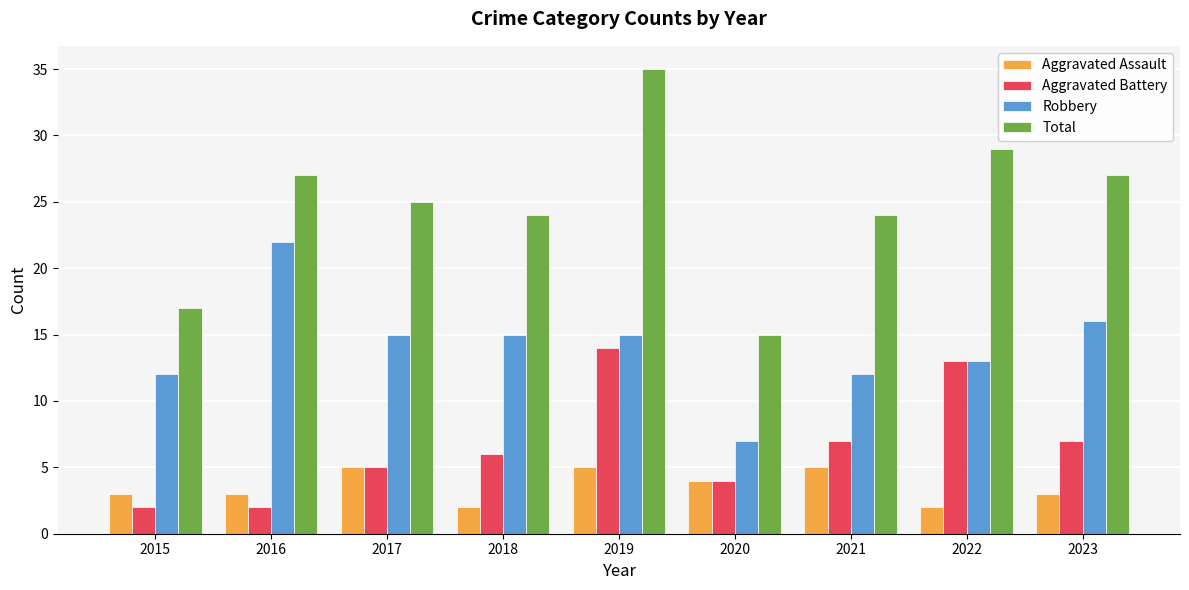

True or false: Total has a value of 41 at 2022.

False